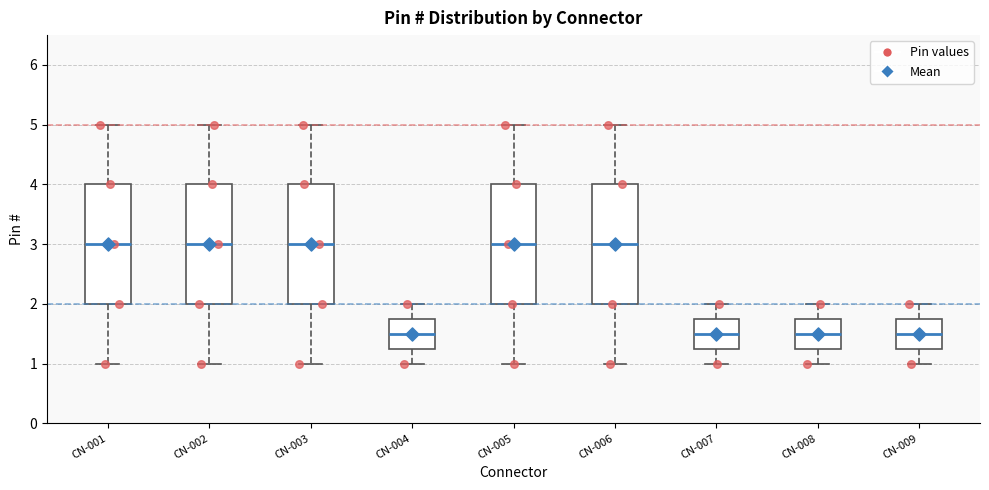

Reading left to right, read every box against the y-axis: the position of its median line, the range the box covers, and the ends of its whiskers. The values are not printed on the chart, so give them approximately, as read against the axis.

CN-001: median 3.0, box 2.0 to 4.0, whiskers 1.0 to 5.0
CN-002: median 3.0, box 2.0 to 4.0, whiskers 1.0 to 5.0
CN-003: median 3.0, box 2.0 to 4.0, whiskers 1.0 to 5.0
CN-004: median 1.5, box 1.3 to 1.8, whiskers 1.0 to 2.0
CN-005: median 3.0, box 2.0 to 4.0, whiskers 1.0 to 5.0
CN-006: median 3.0, box 2.0 to 4.0, whiskers 1.0 to 5.0
CN-007: median 1.5, box 1.3 to 1.8, whiskers 1.0 to 2.0
CN-008: median 1.5, box 1.3 to 1.8, whiskers 1.0 to 2.0
CN-009: median 1.5, box 1.3 to 1.8, whiskers 1.0 to 2.0